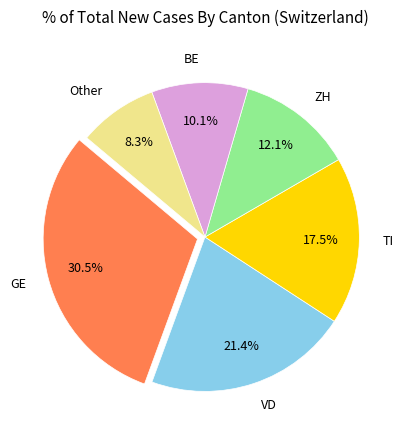

Rank the categories by value from highest to lowest.

GE, VD, TI, ZH, BE, Other